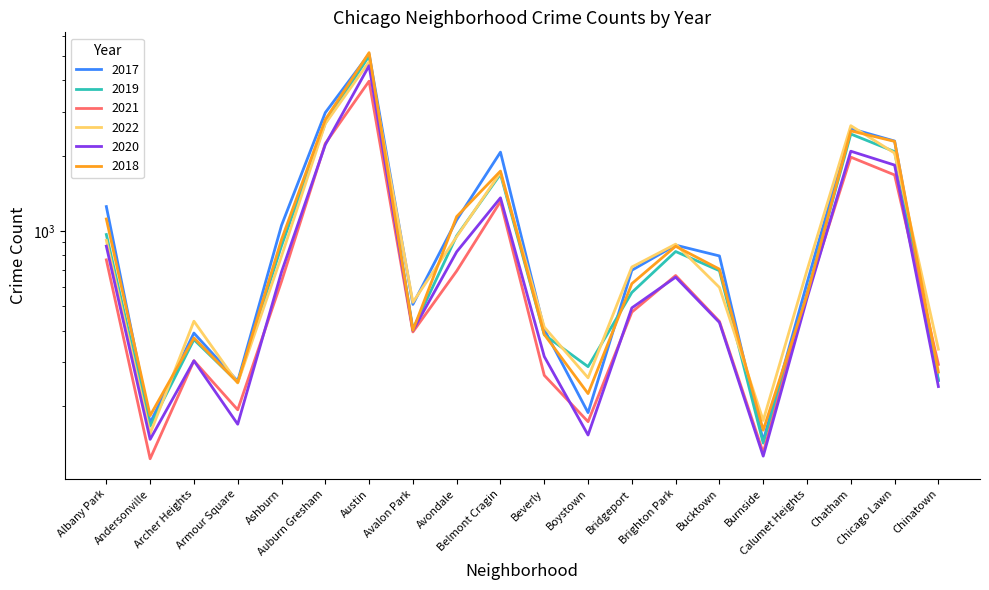

What is the label of the 8th point from the left?

Avalon Park